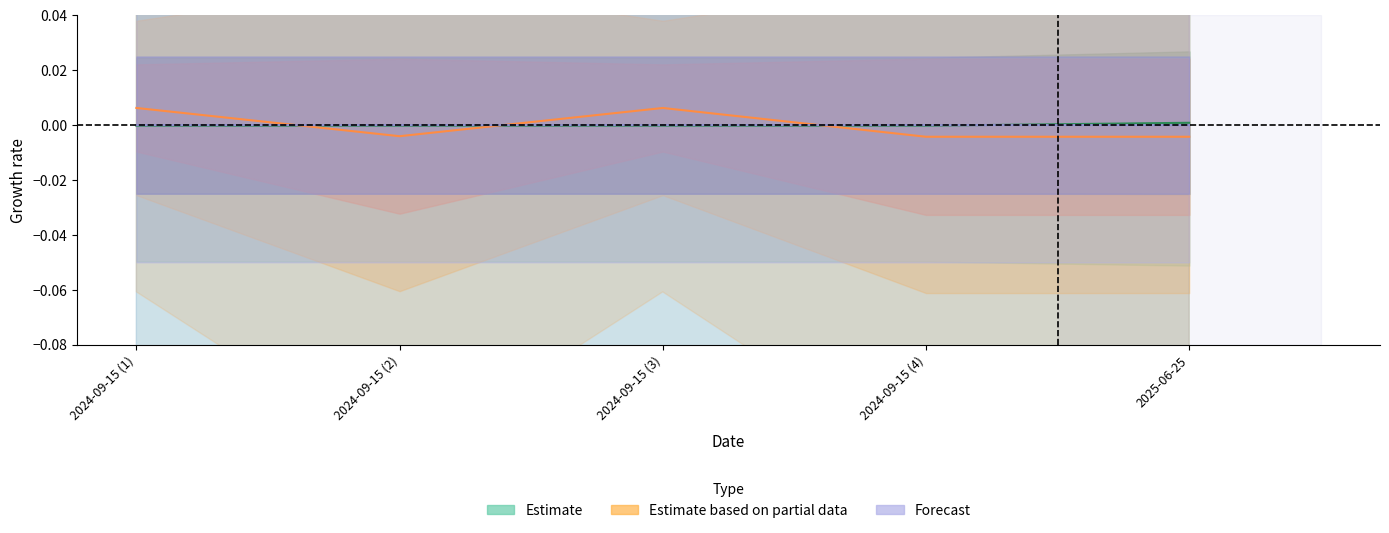

True or false: TaxonId has a value of -0.0 at 2025-06-25.

True